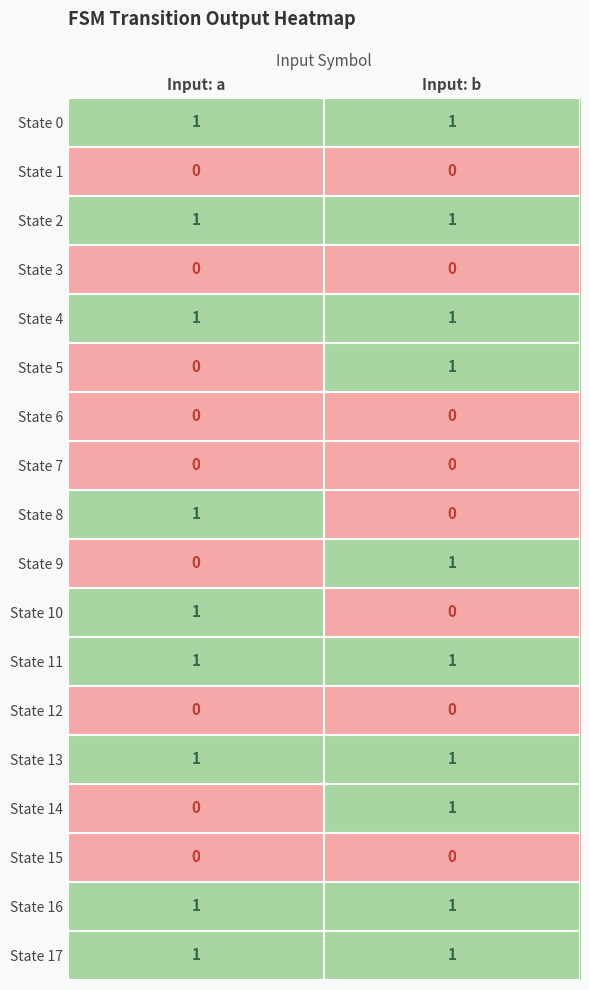

At which label is State 8 closest to 0?

Input: b